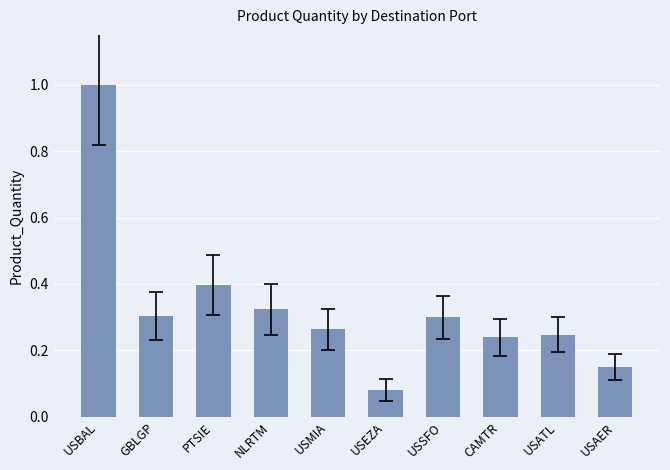

The value at USMIA is 0.3. True or false?

True